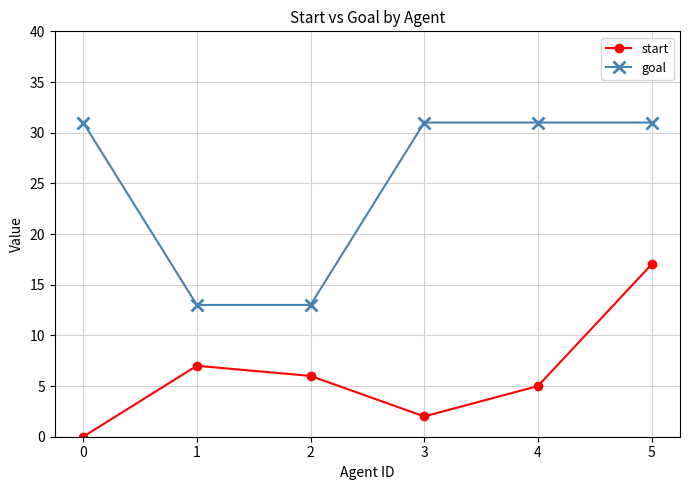

At 3, list the series in order from largest to smallest.

goal, start